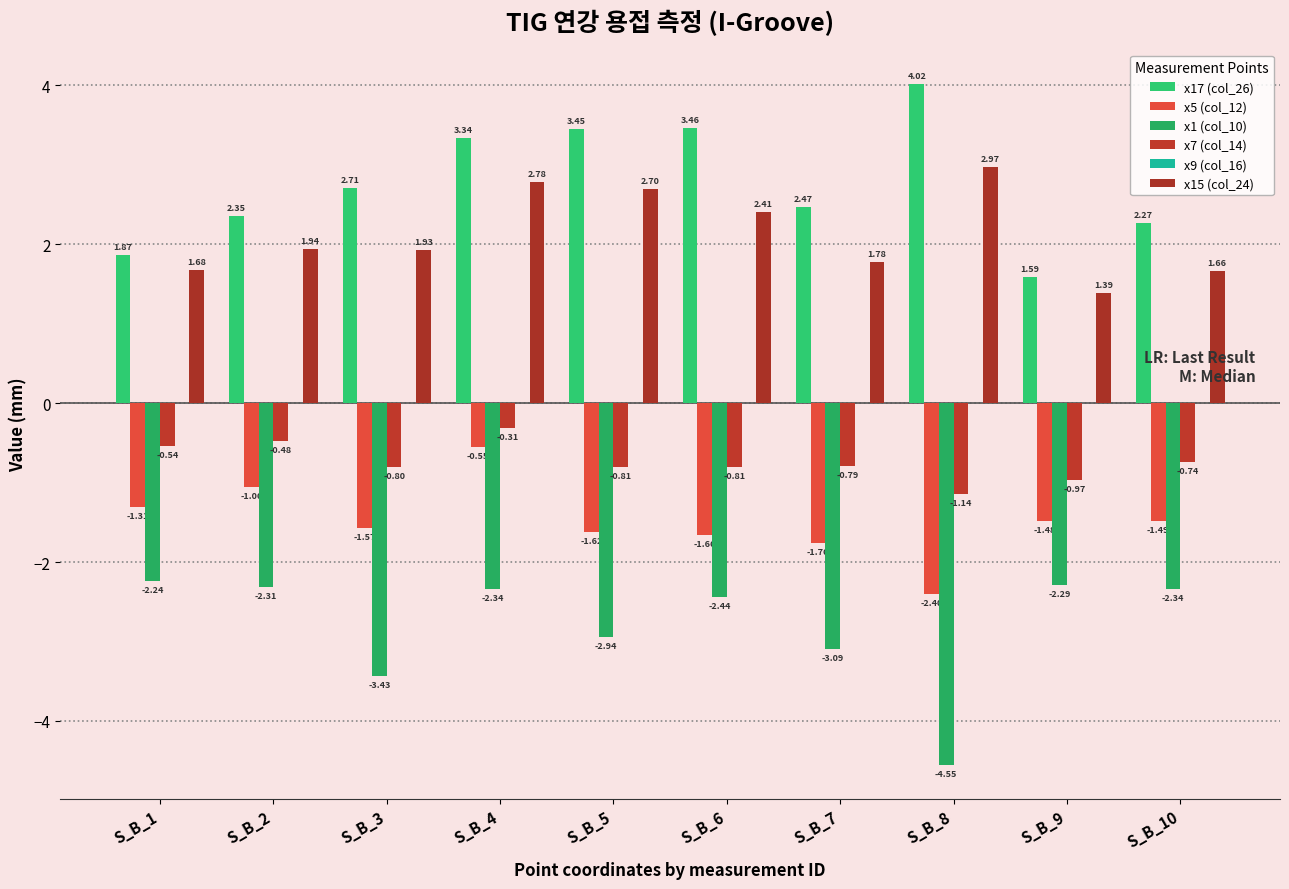

The x17 (col_26) series shows 2.5 at S_B_7. True or false?

True